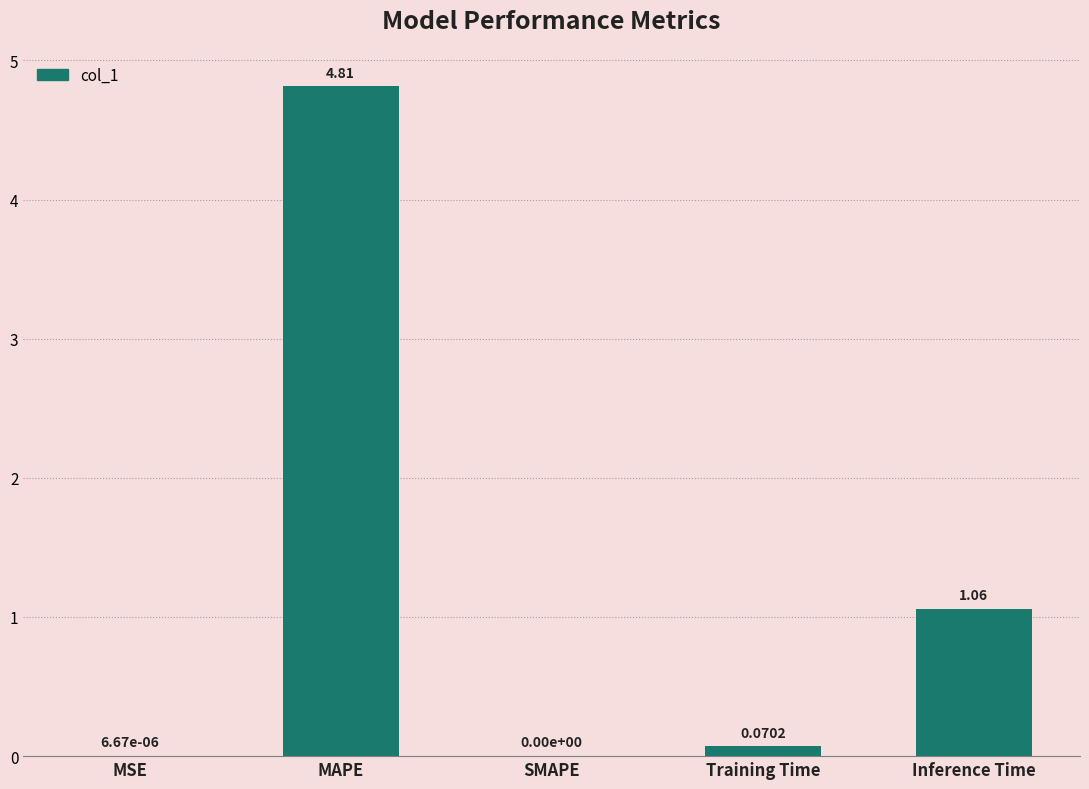

Which category has the highest value across all series?

MAPE